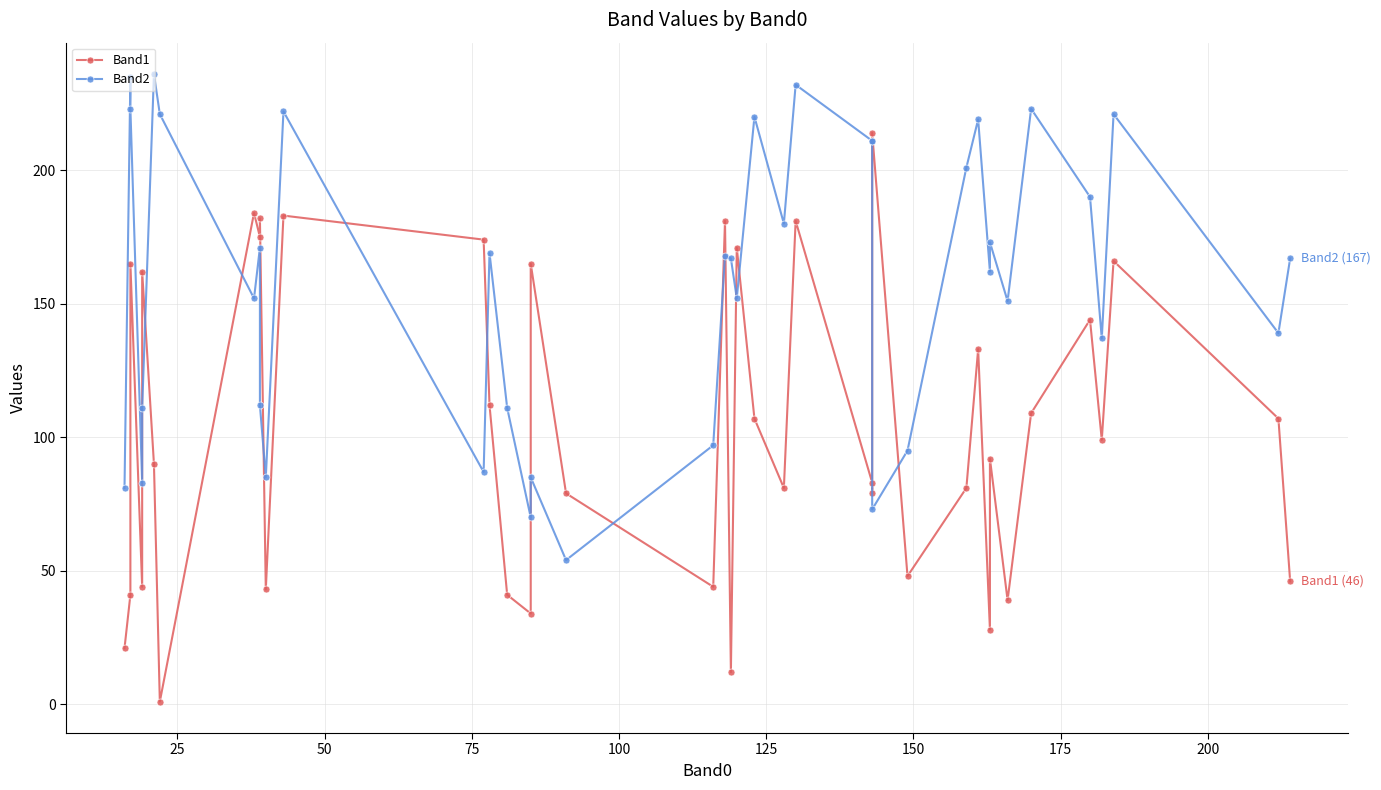

Reading left to right, list all the values displayed in this chart.

Band1: 21	41	165	44	162	90	1	184	175	182	43	183	174	112	41	34	165	79	44	181	12	171	107	81	181	83	79	214	48	81	133	28	92	39	109	144	99	166	107	46
Band2: 81	235	223	83	111	236	221	152	171	112	85	222	87	169	111	70	85	54	97	168	167	152	220	180	232	211	211	73	95	201	219	162	173	151	223	190	137	221	139	167